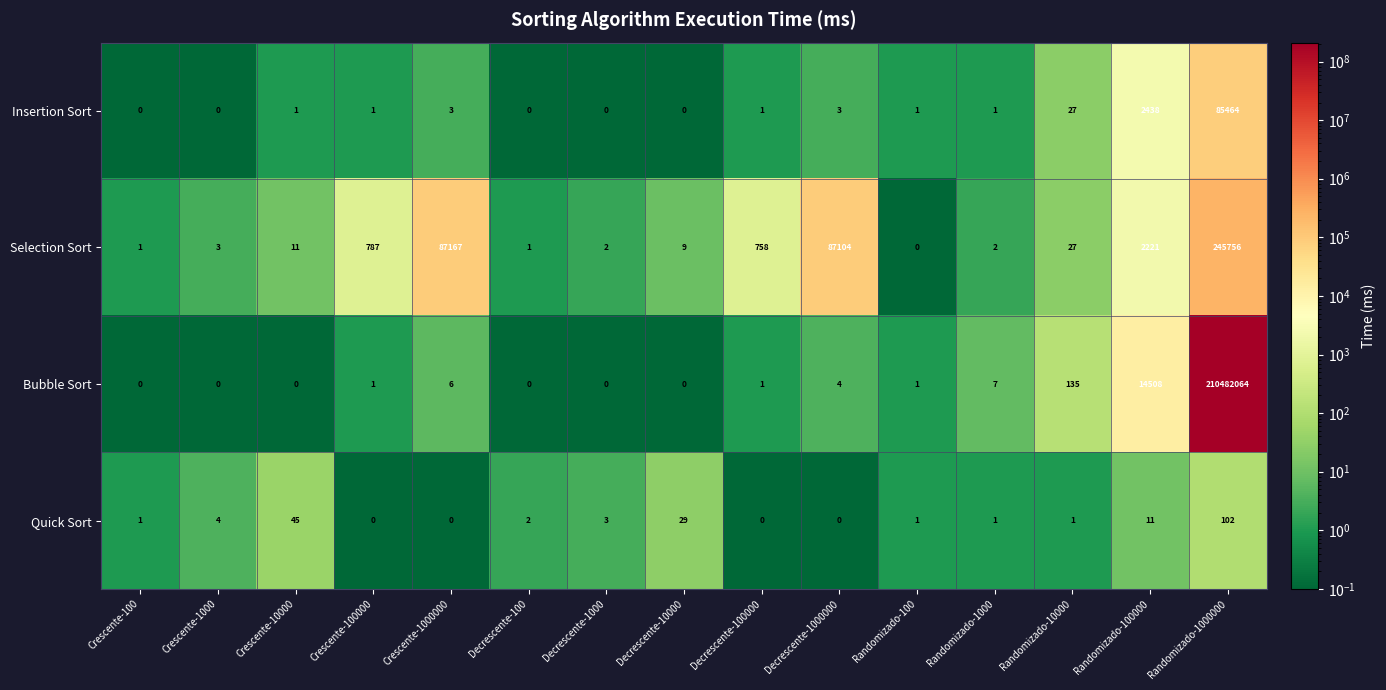

Rank the series at Crescente-10000 from highest to lowest value.

Quick Sort, Selection Sort, Insertion Sort, Bubble Sort